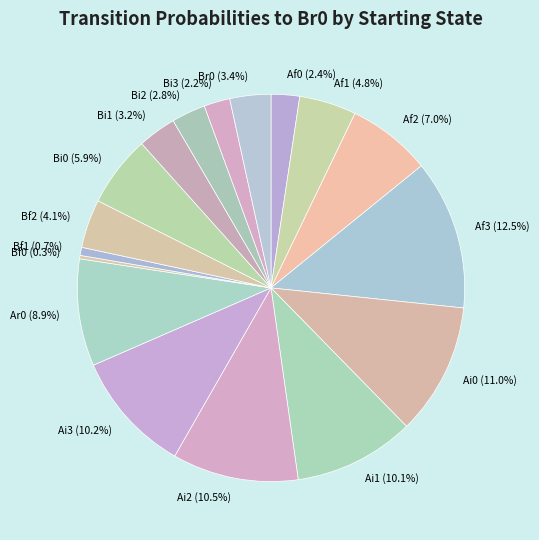

To the nearest percent, what is the difference between the largest and smallest slice percentages?

12%